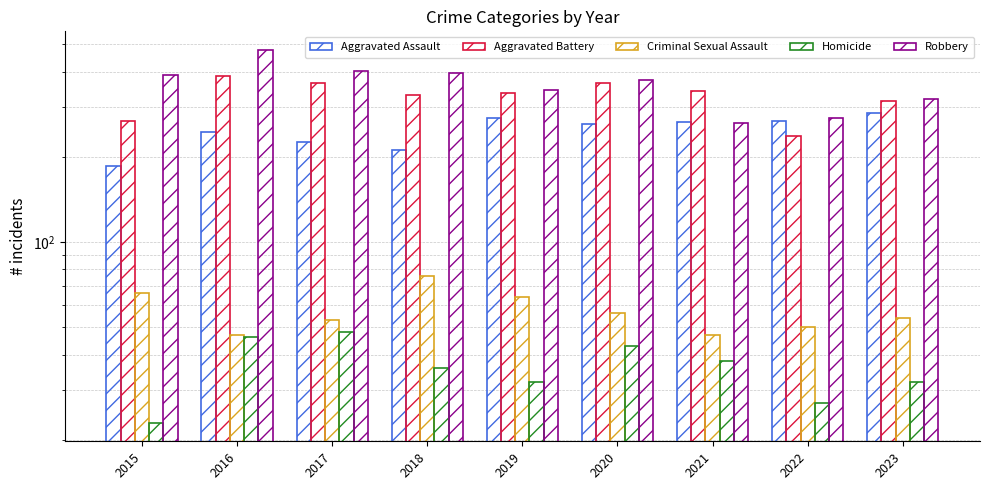

What is the sum of all Robbery values?

3239